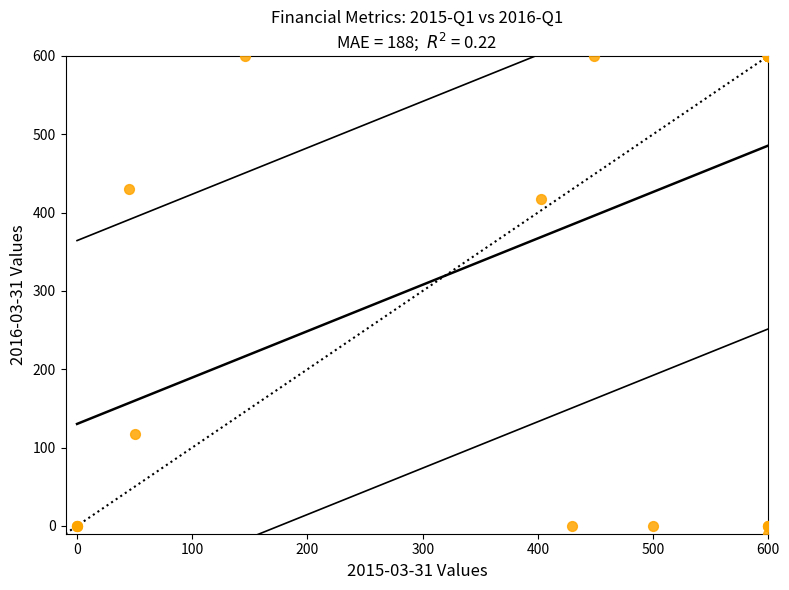

What Y value in the scatter plot is closest to 295?

417.0